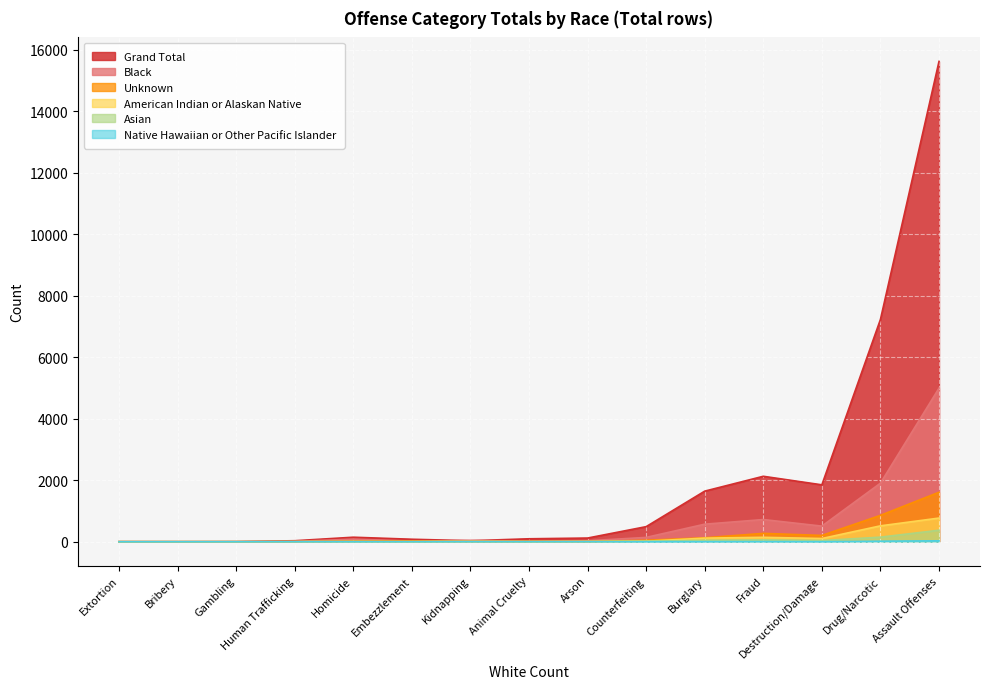

Count the number of data series in this chart.

6